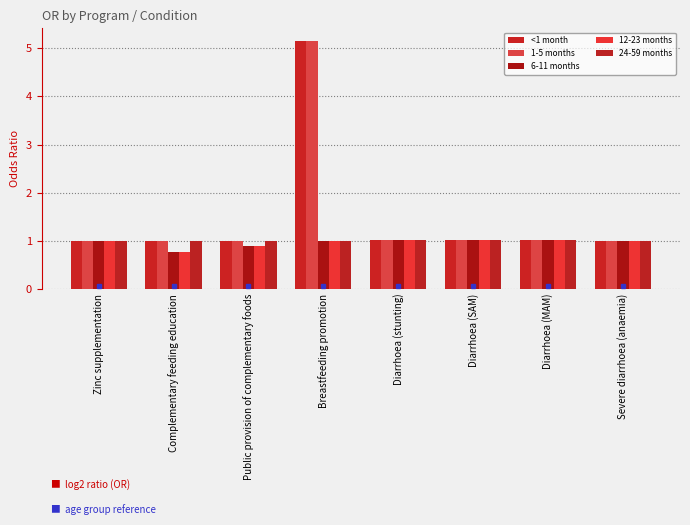

At which category does the chart reach its minimum across all series?

Complementary feeding education